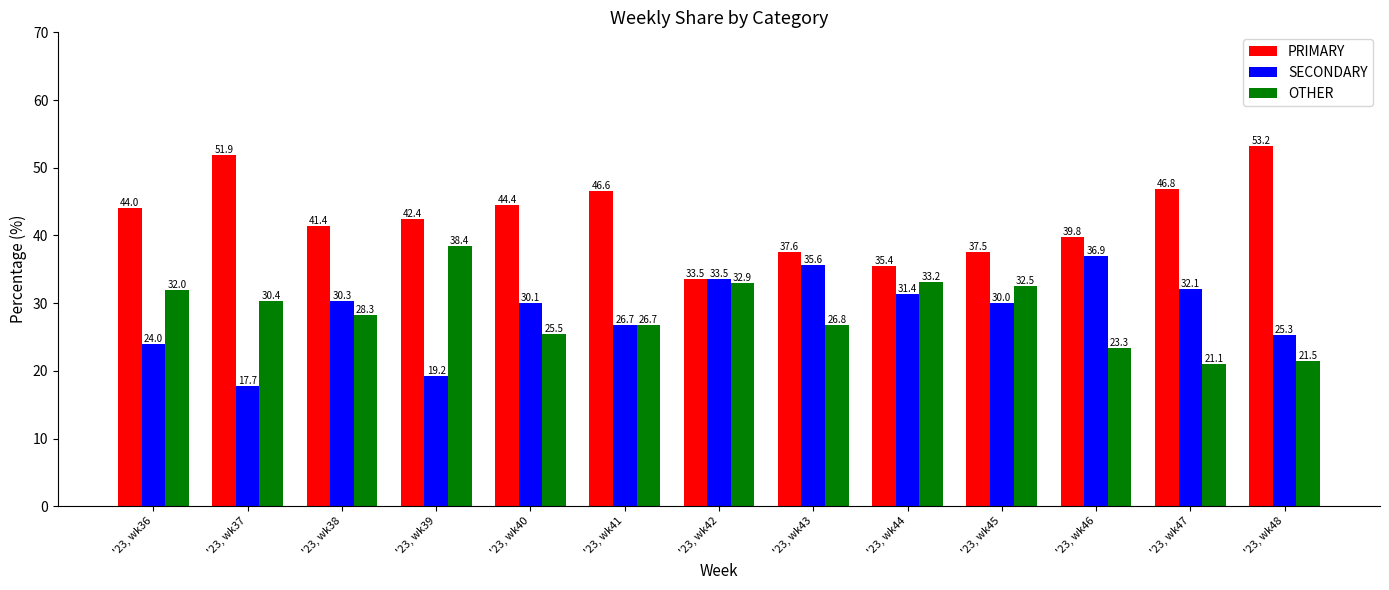

Which series changed the most between '23, wk39 and '23, wk47?

OTHER